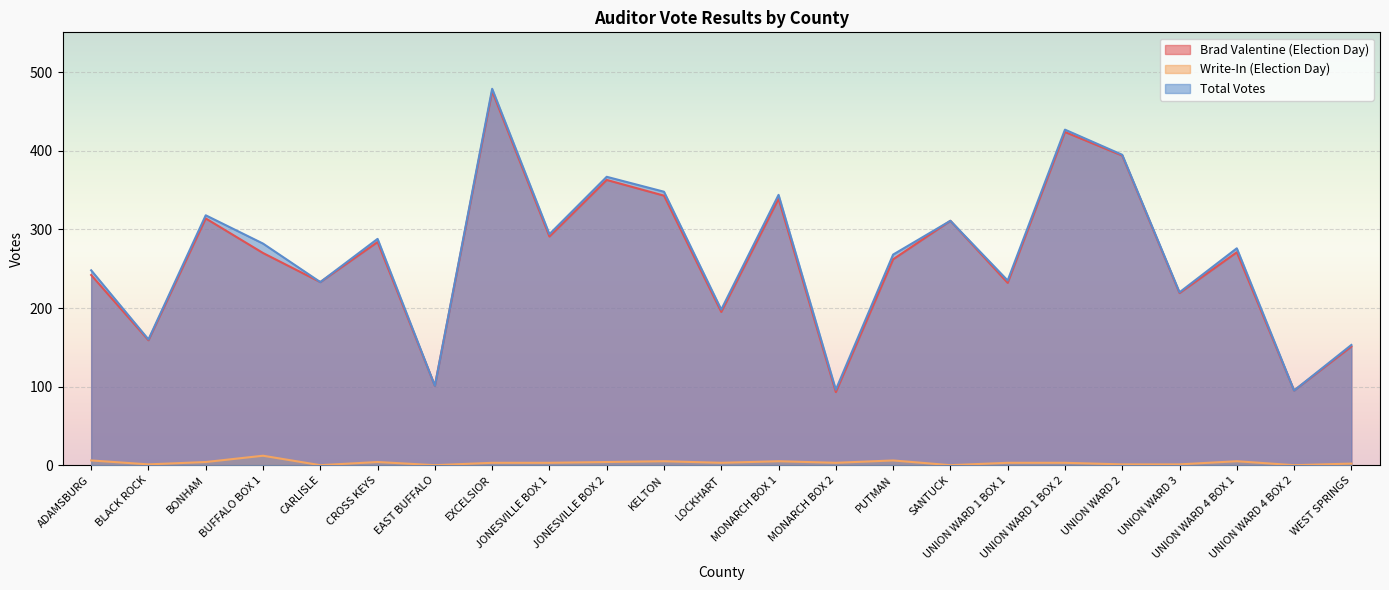

True or false: Brad Valentine (Election Day) has more than 0 interior local peaks.

True